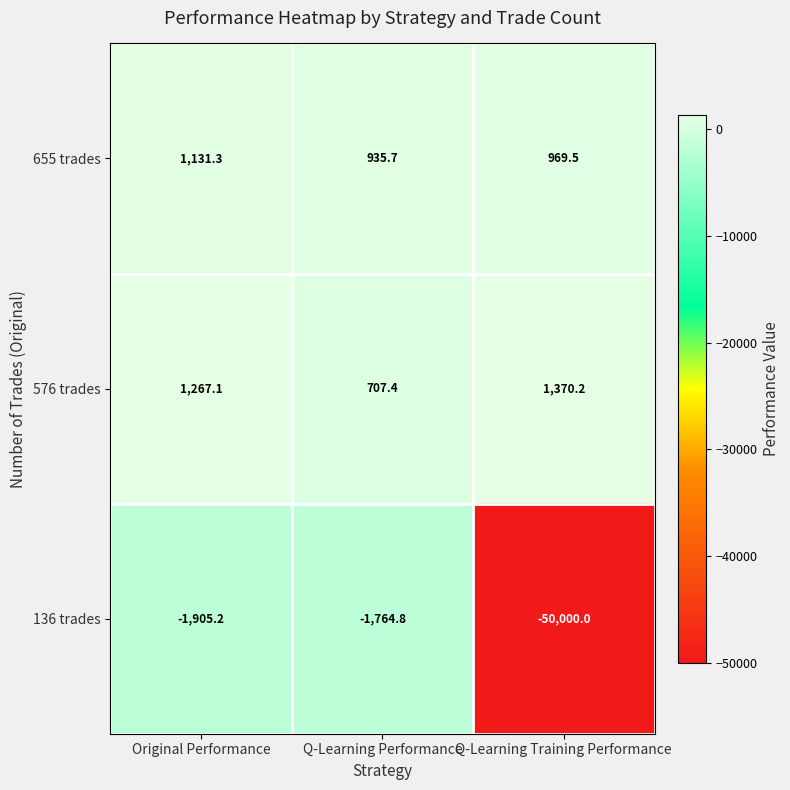

What value does the 136 trades series have at Q-Learning Performance?

-1764.8